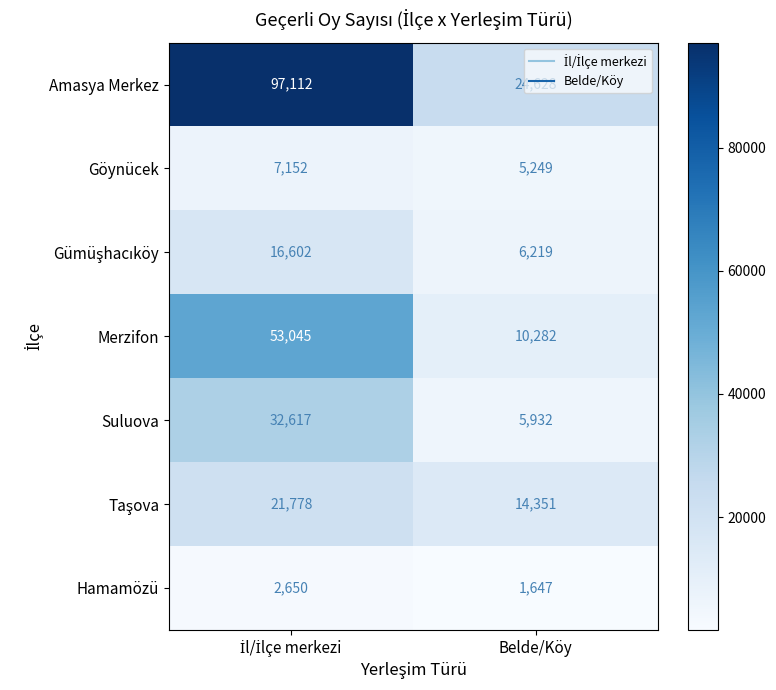

How many values in the Suluova series are below 32617?

1